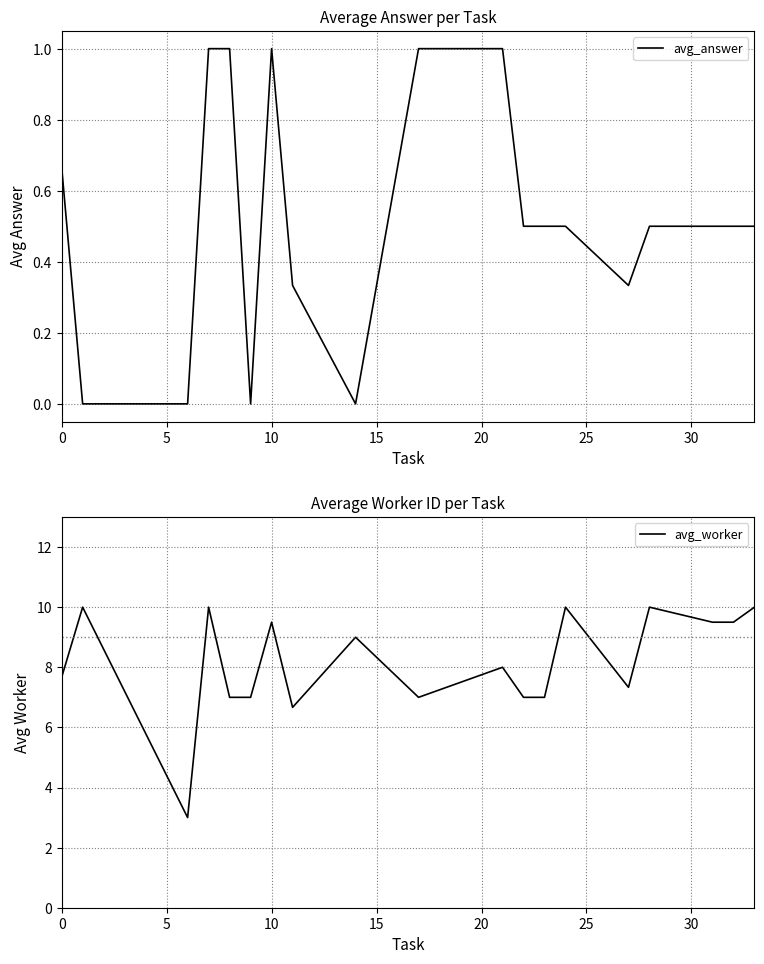

What is the minimum value for avg_worker?

3.0